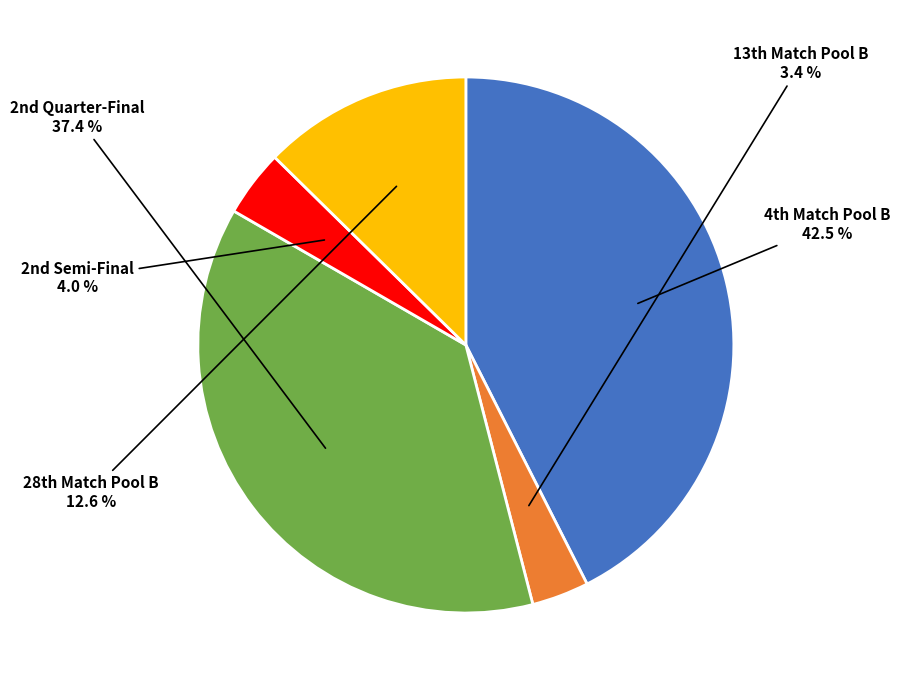

To the nearest percent, what is the average slice percentage?

20%